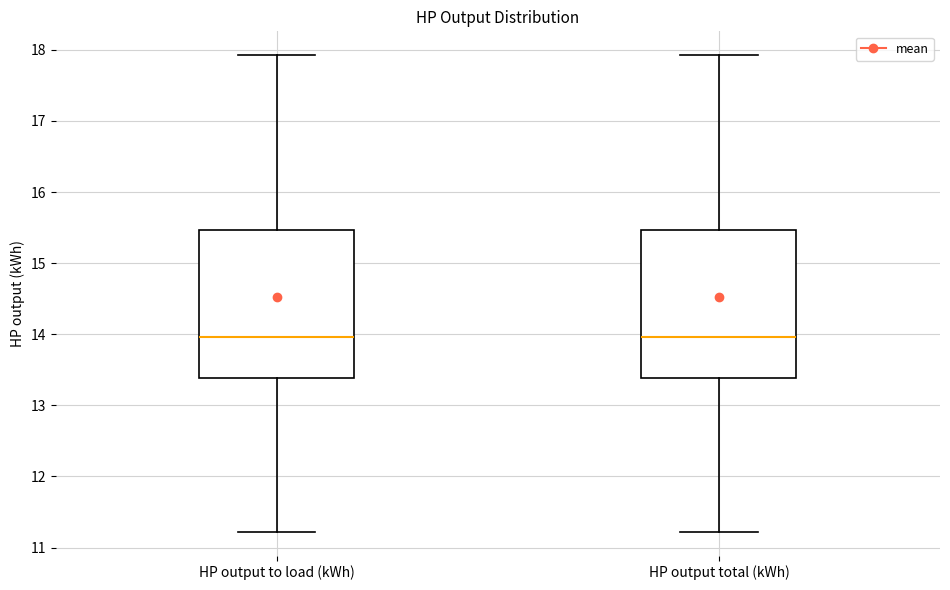

Reading left to right, read every box against the y-axis: the position of its median line, the range the box covers, and the ends of its whiskers. The values are not printed on the chart, so give them approximately, as read against the axis.

HP output to load (kWh): median 14.0, box 13.4 to 15.5, whiskers 11.2 to 17.9
HP output total (kWh): median 14.0, box 13.4 to 15.5, whiskers 11.2 to 17.9